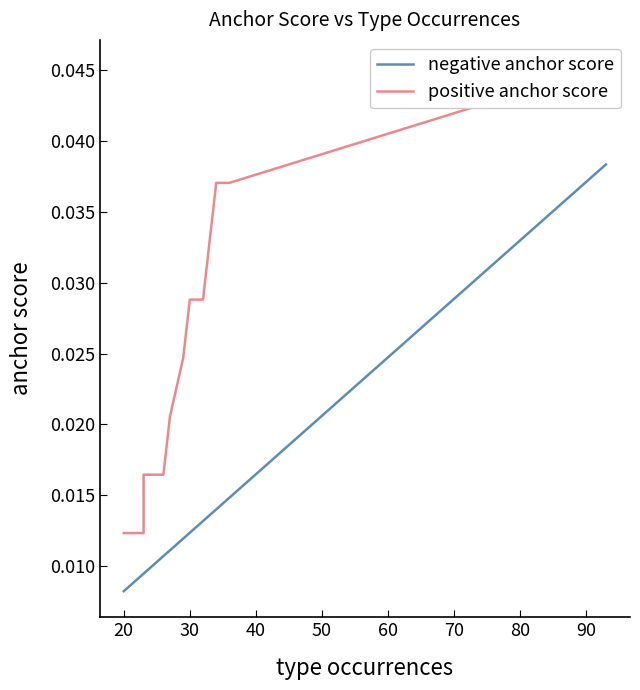

Which series changed the most between 70 and 80?

positive anchor score